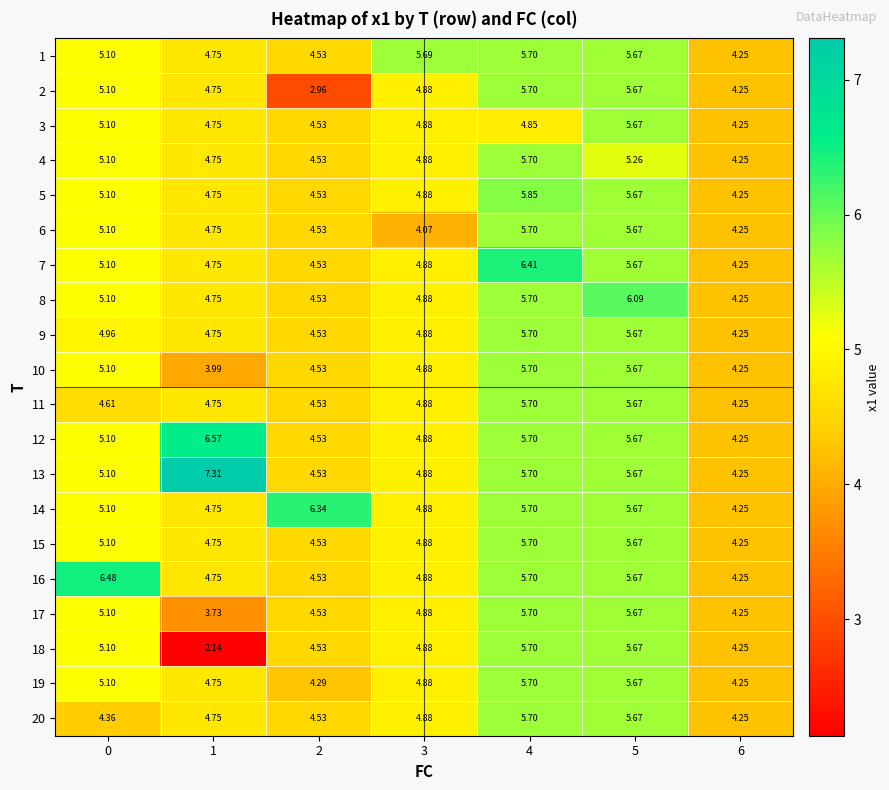

At which category does the chart reach its peak across all series?

1